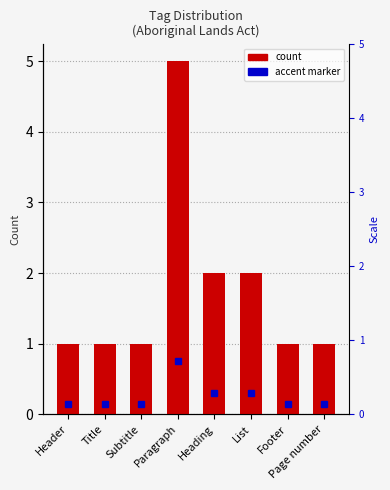

Reading left to right, extract all data points from this chart.

Header=1	Title=1	Subtitle=1	Paragraph=5	Heading=2	List=2	Footer=1	Page number=1